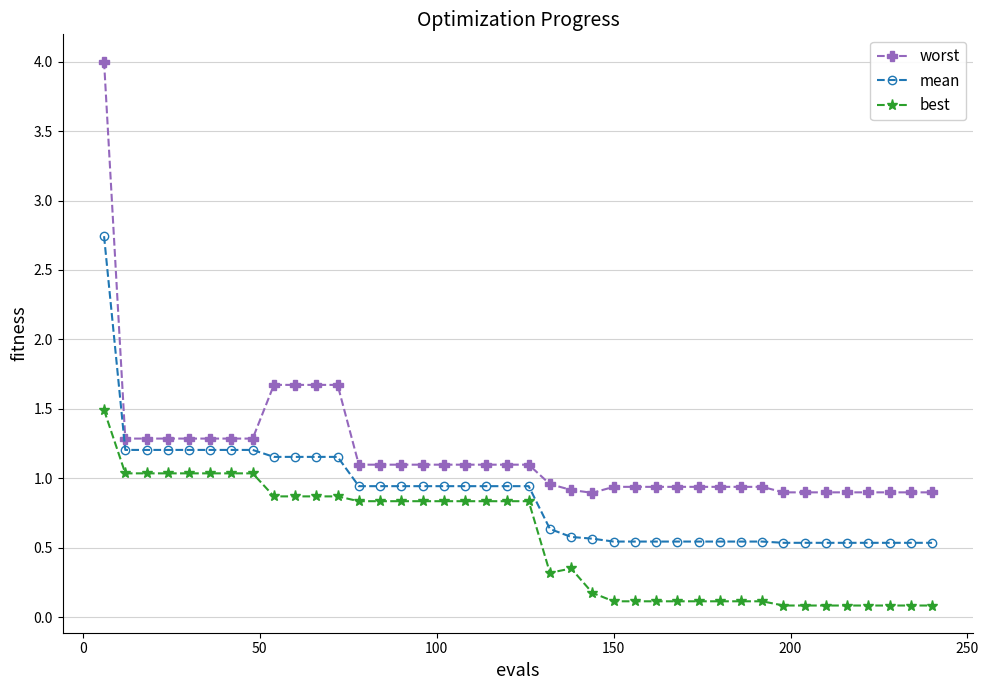

List the series in order of their overall mean, highest first.

worst, mean, best